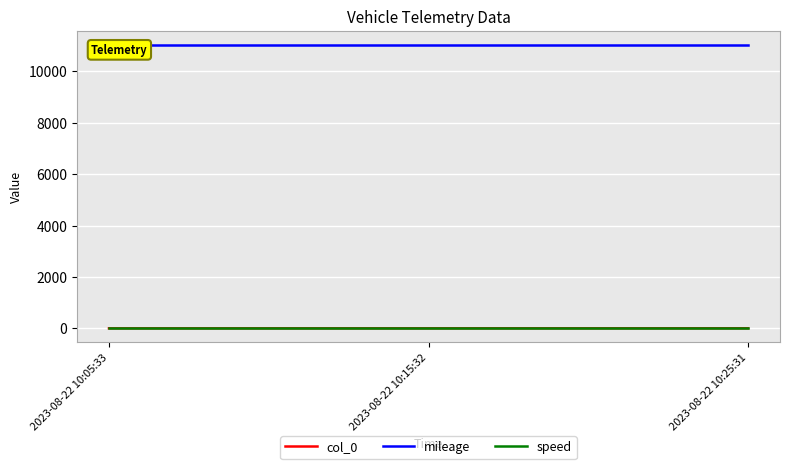

At 2023-08-22 10:15:32, list the series in order from largest to smallest.

mileage, col_0, speed